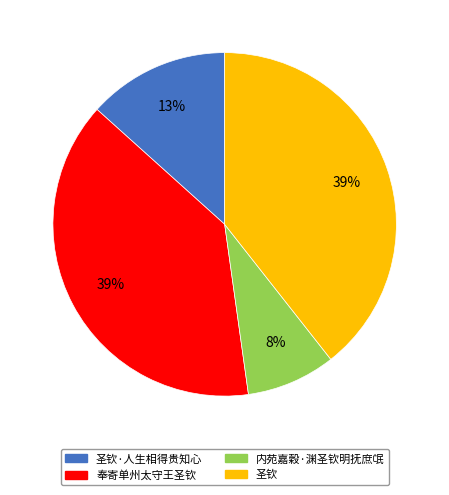

Which slice is the smallest?

内苑嘉穀·渊圣钦明抚庶氓